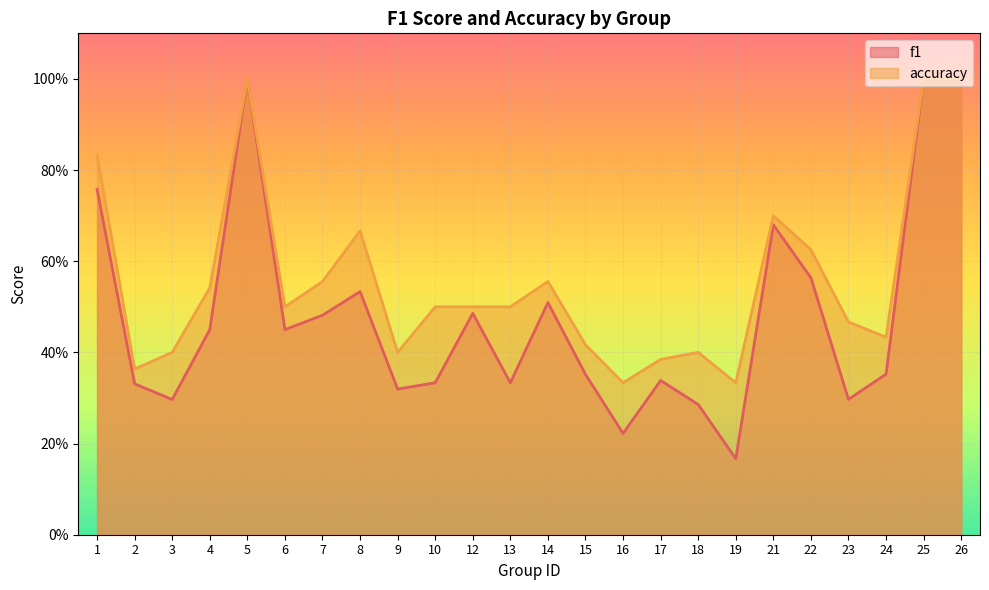

What is the maximum value shown in the chart?

1.0